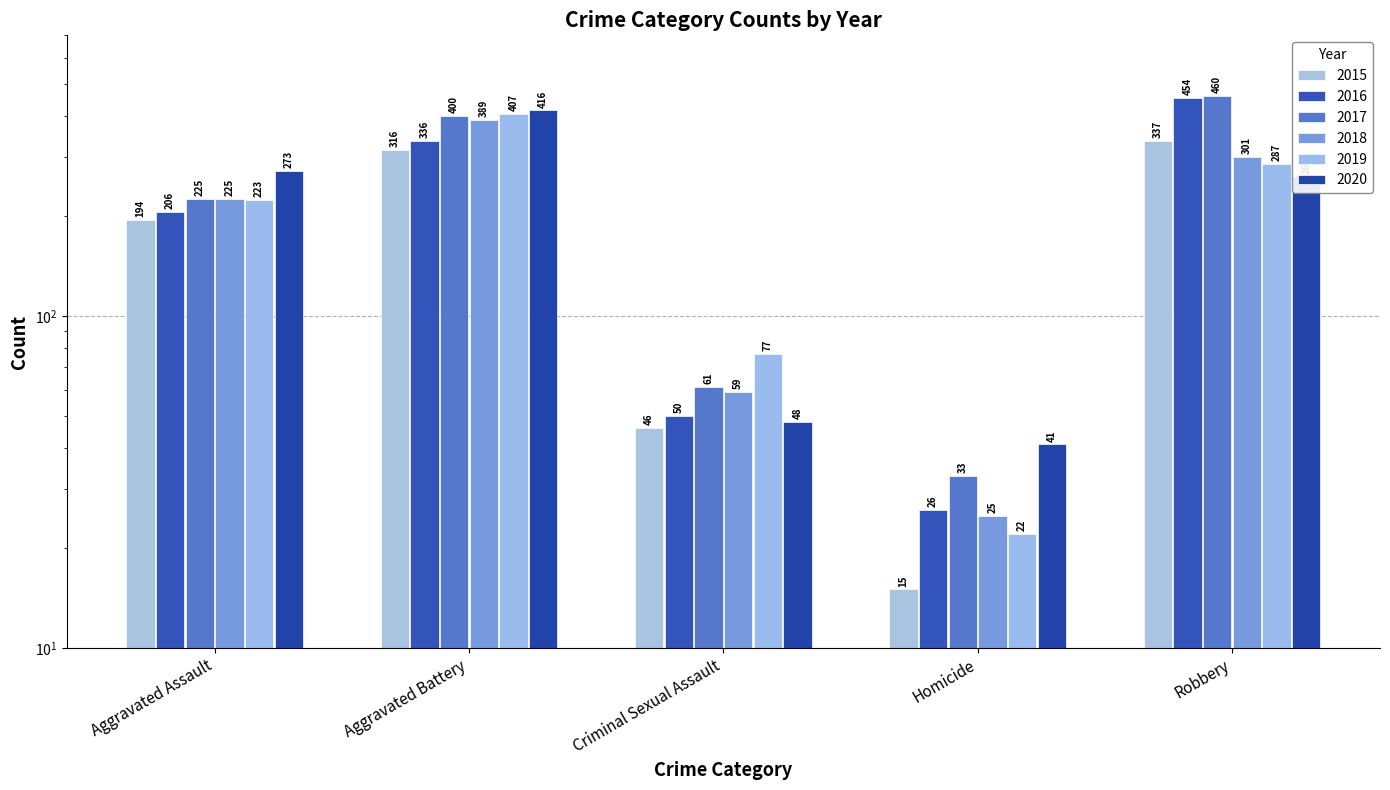

How many data points in 2016 are above 206?

2